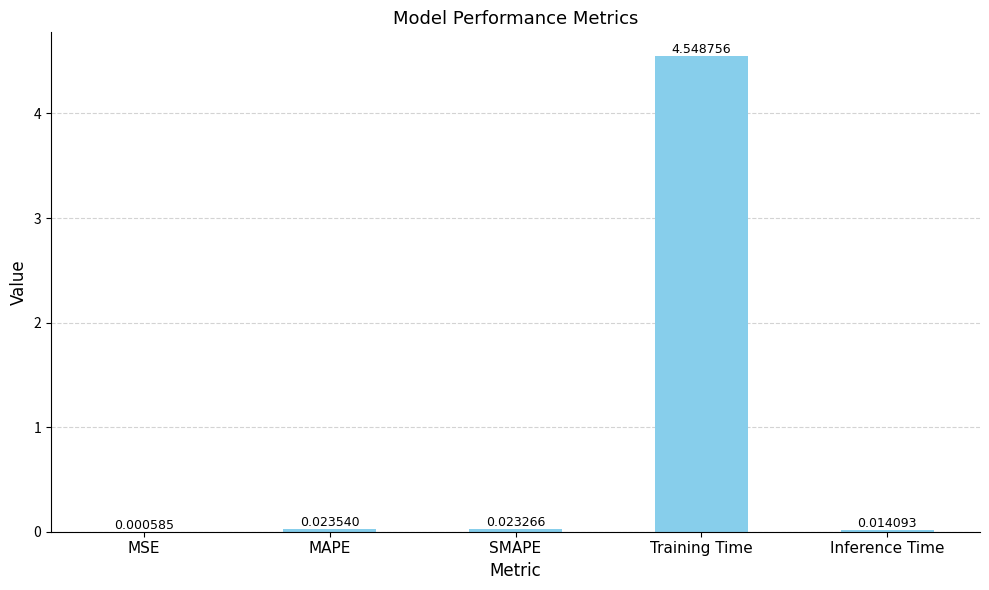

Where is the data nearest to the value 2?

MAPE